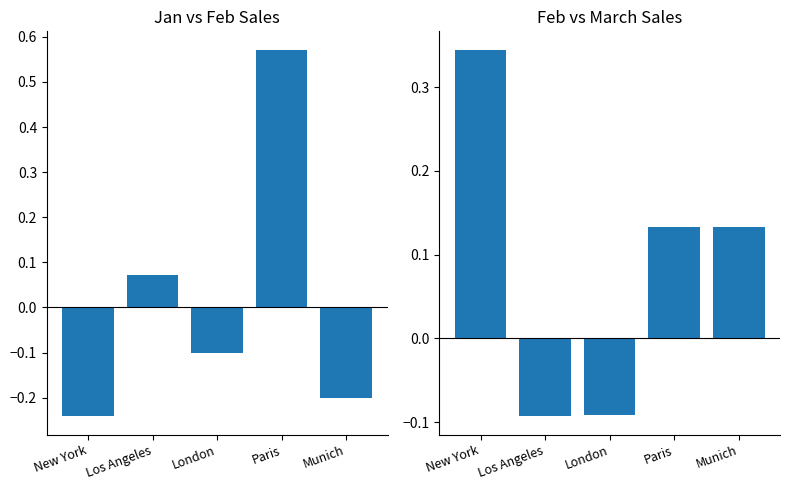

What is the label of the 4th bar from the left?

Paris